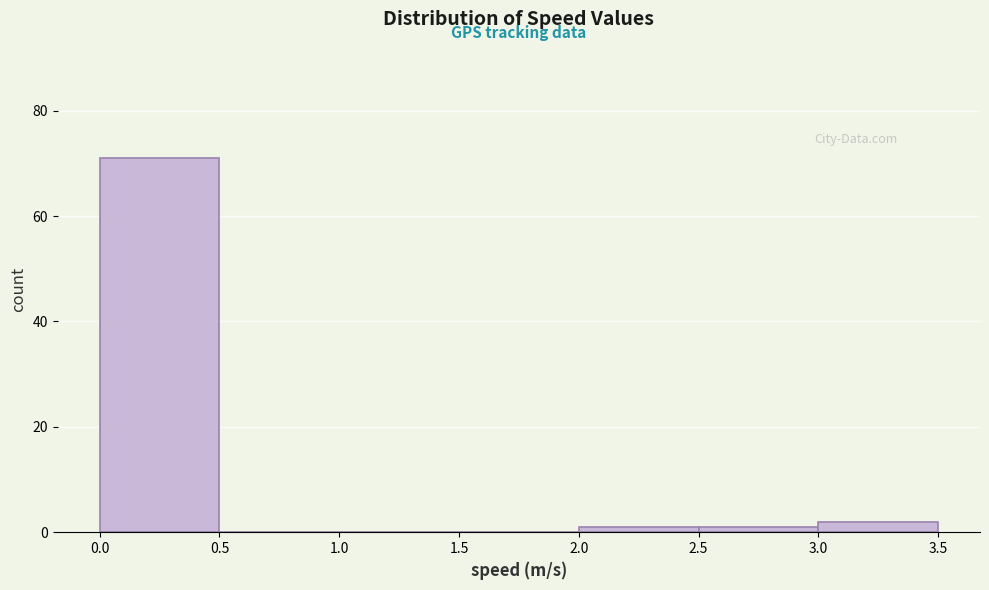

Reading left to right, list every bar in this chart as the range it spans on the x-axis followed by its height. The values are not printed on the chart, so give them approximately, as read against the axis.

0.0 to 0.5: 72
0.5 to 1.0: 0
1.0 to 1.5: 0
1.5 to 2.0: 0
2.0 to 2.5: under 2
2.5 to 3.0: under 2
3.0 to 3.5: 2